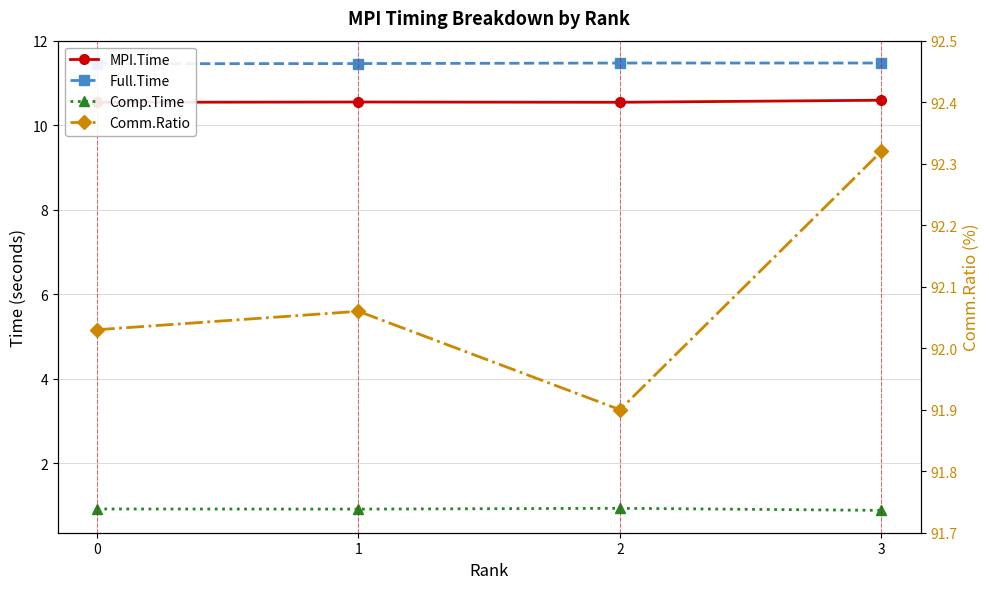

At which category is the sum across all series the highest?

3